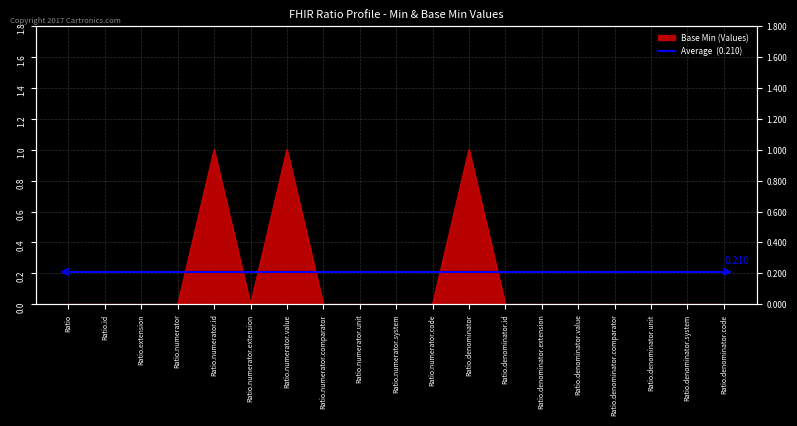

Where is the data nearest to the value 0?

Ratio